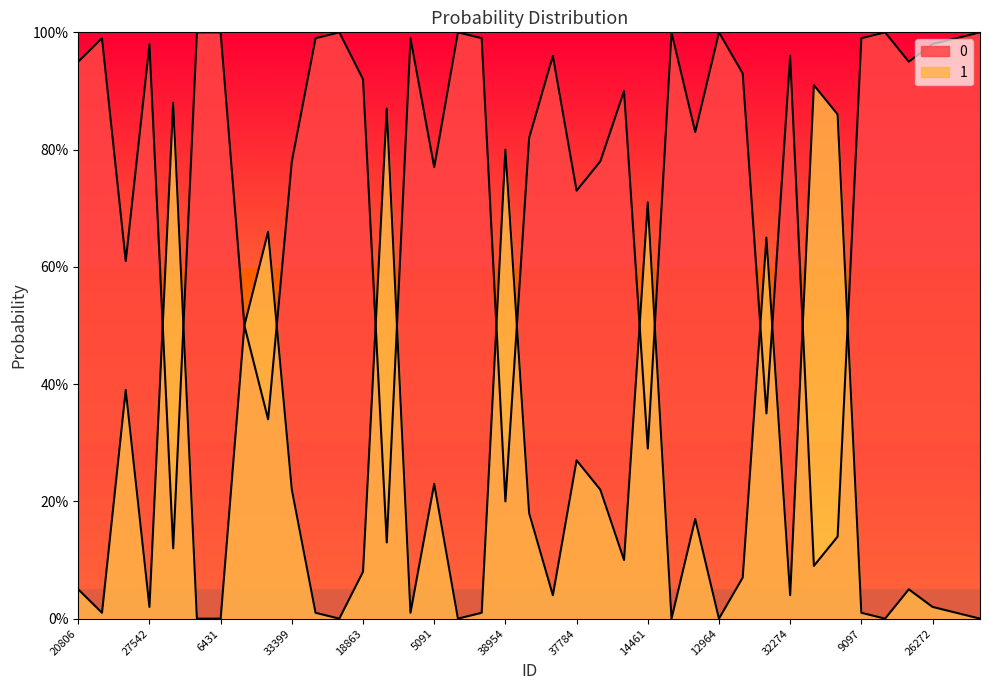

What are all the series names shown in the legend?

0, 1